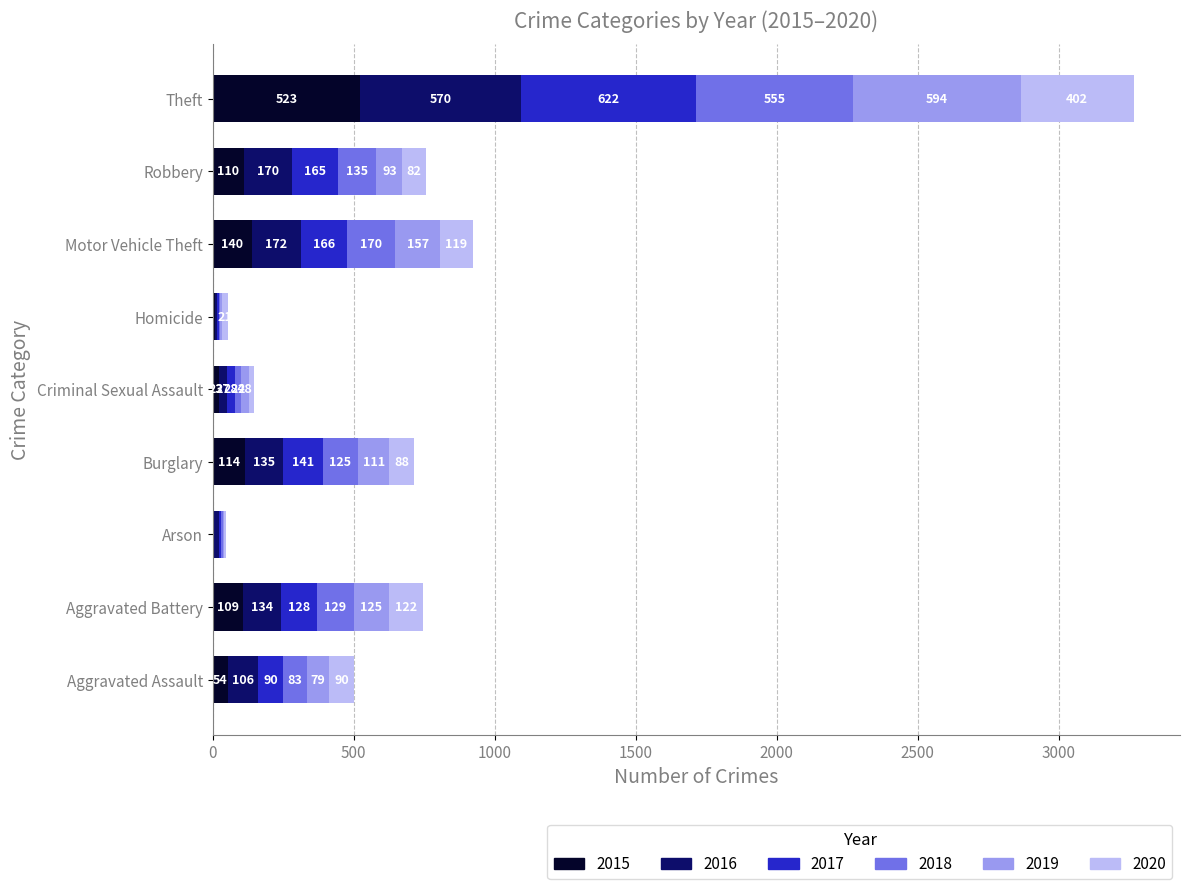

What is the total value across all series at Criminal Sexual Assault?

148